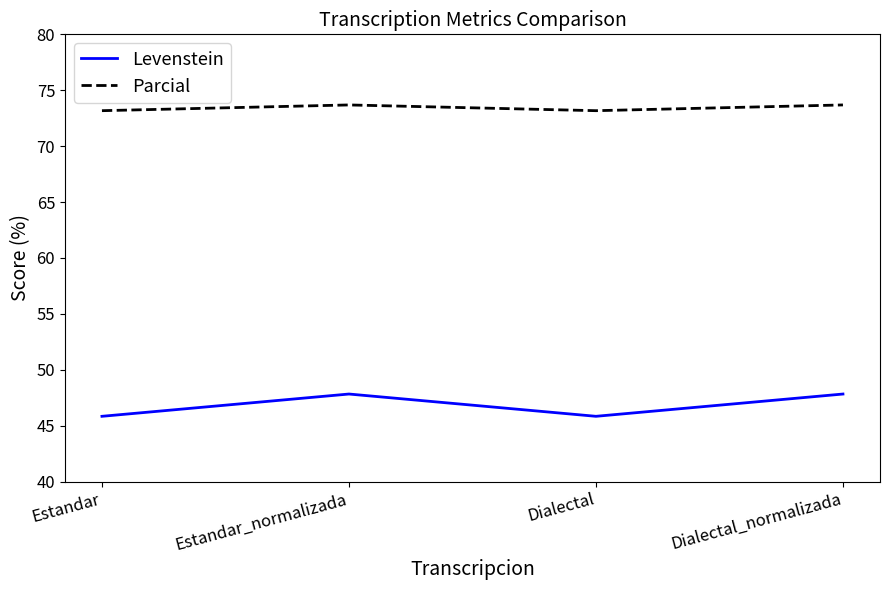

True or false: Parcial and Levenstein intersect in this chart.

False